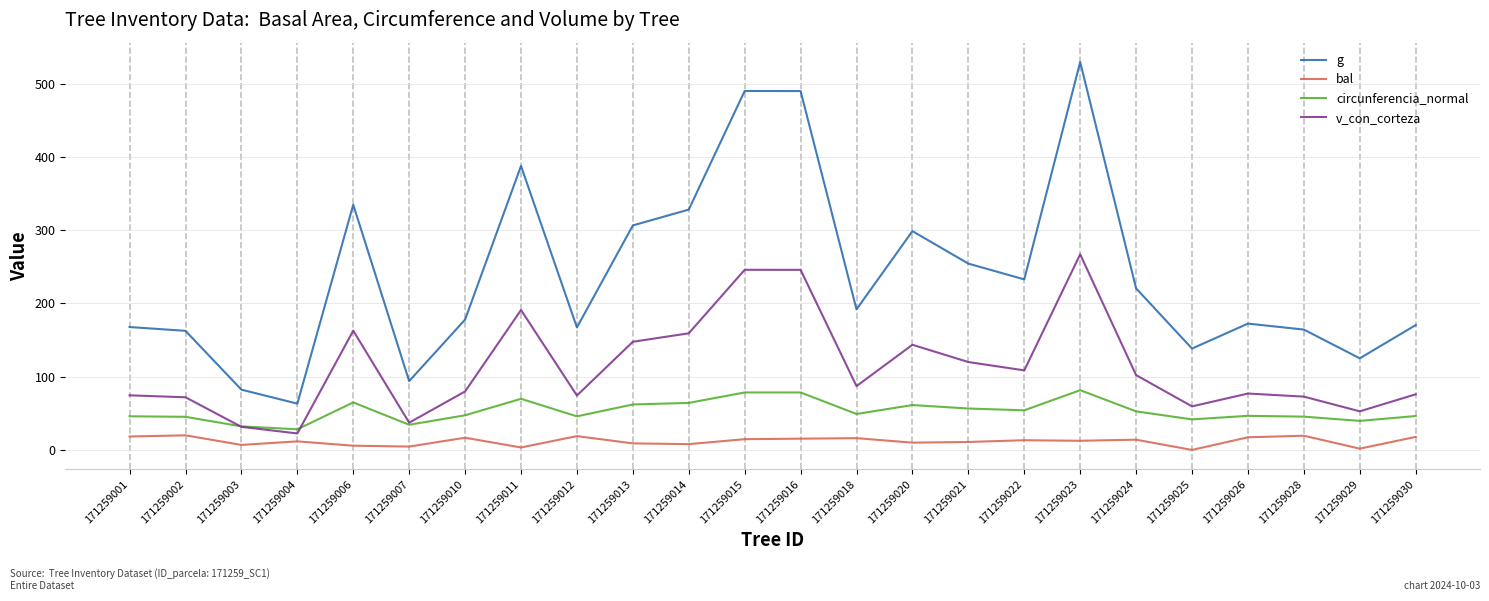

What are all the series names shown in the legend?

g, bal, circunferencia_normal, v_con_corteza